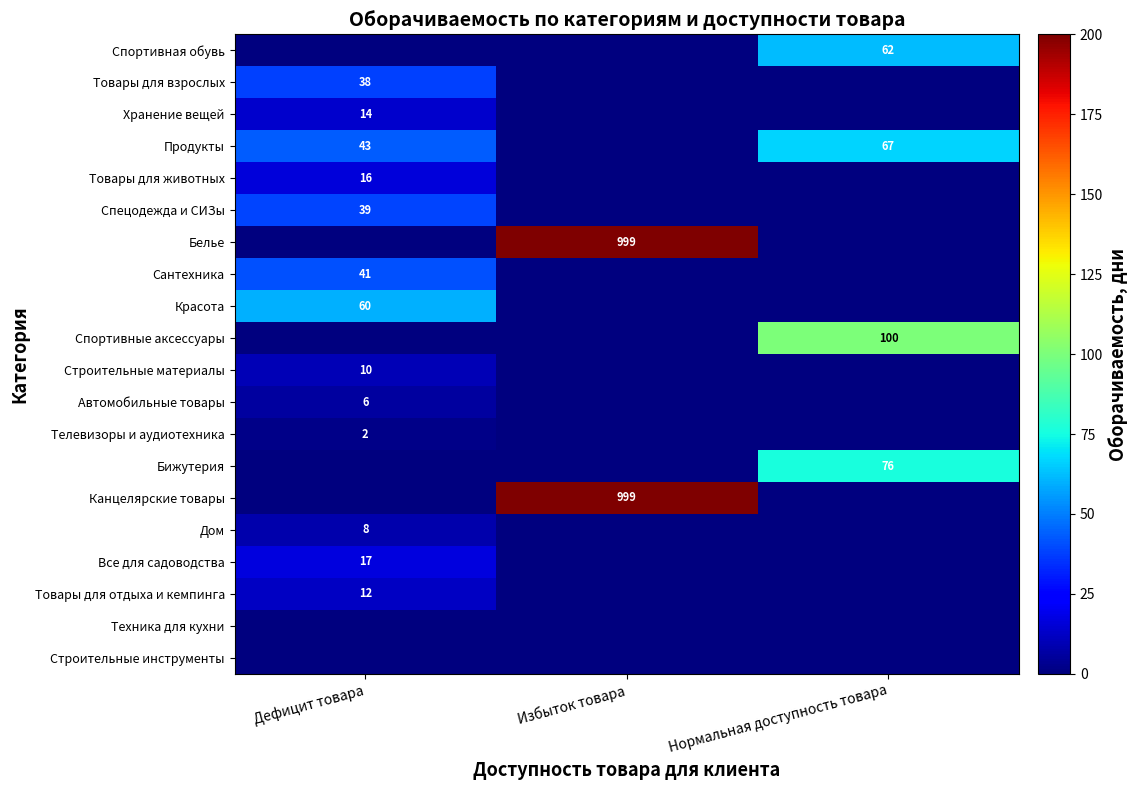

True or false: Бижутерия has a value of 35 at Нормальная доступность товара.

False